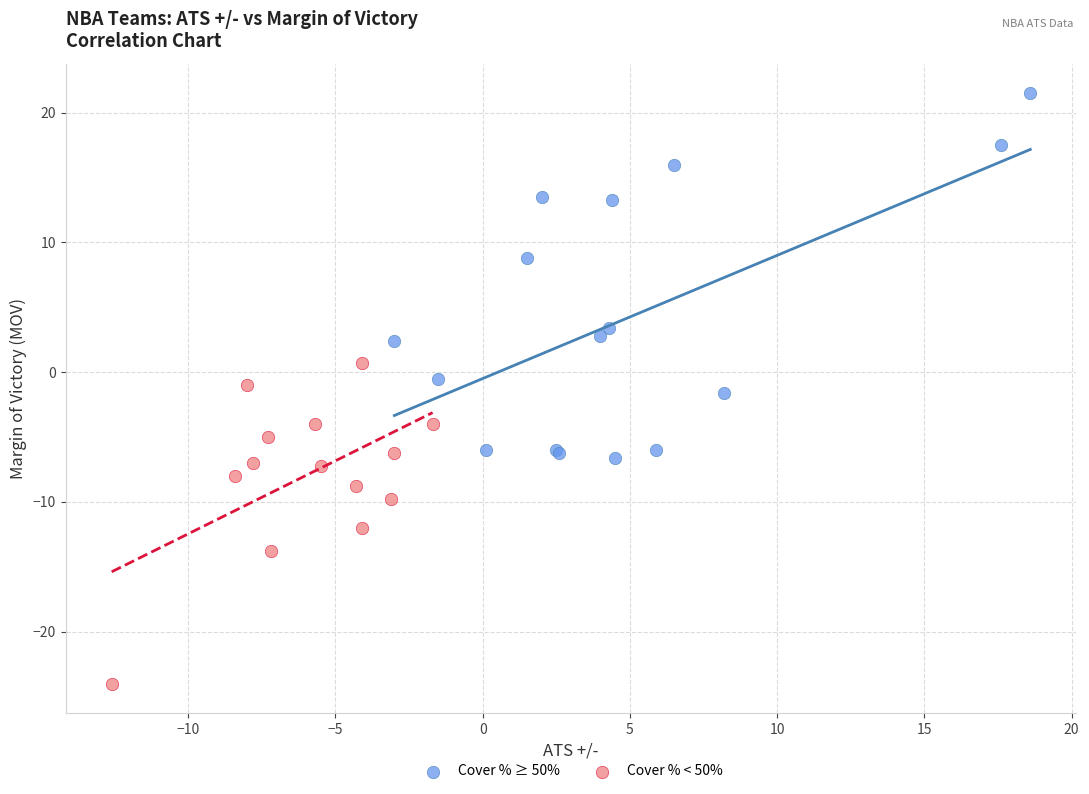

Which series reaches the minimum Y coordinate?

Cover % < 50%